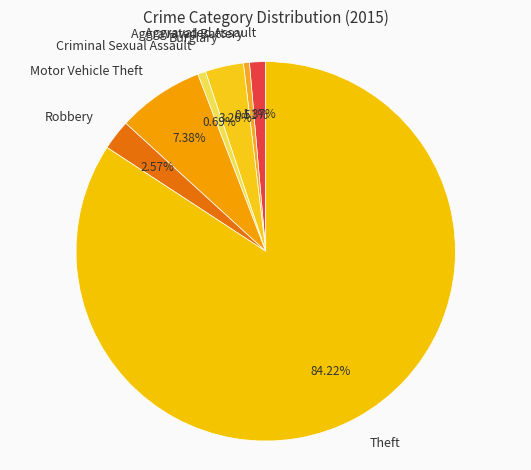

Combined, what portion of the pie is Aggravated Assault and Burglary?

4.6%